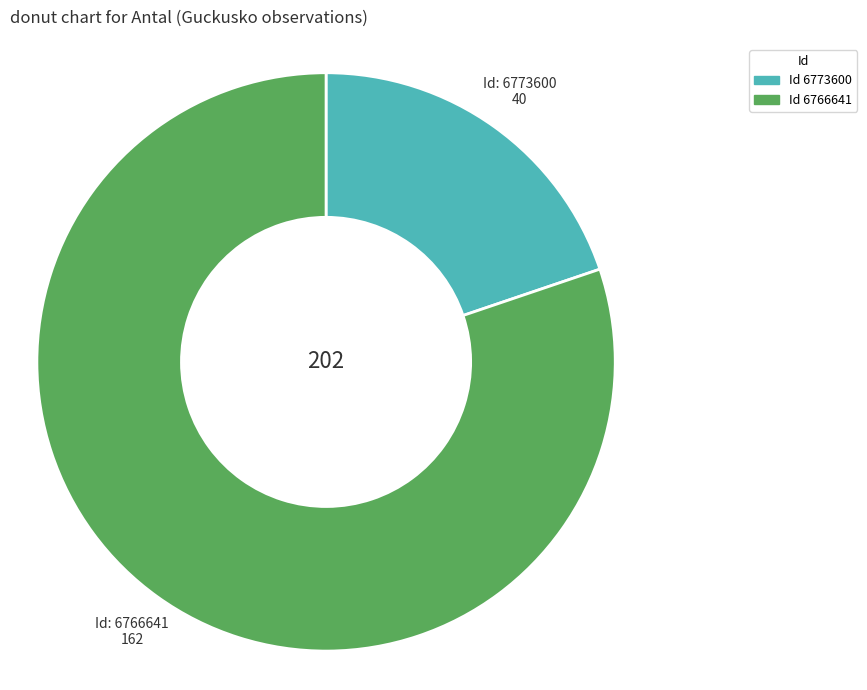

Is there a majority slice in this chart?

Yes